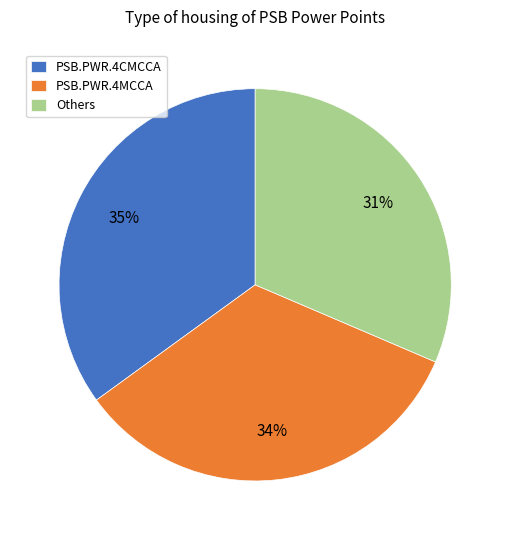

Is there any slice that represents more than half of the pie?

No